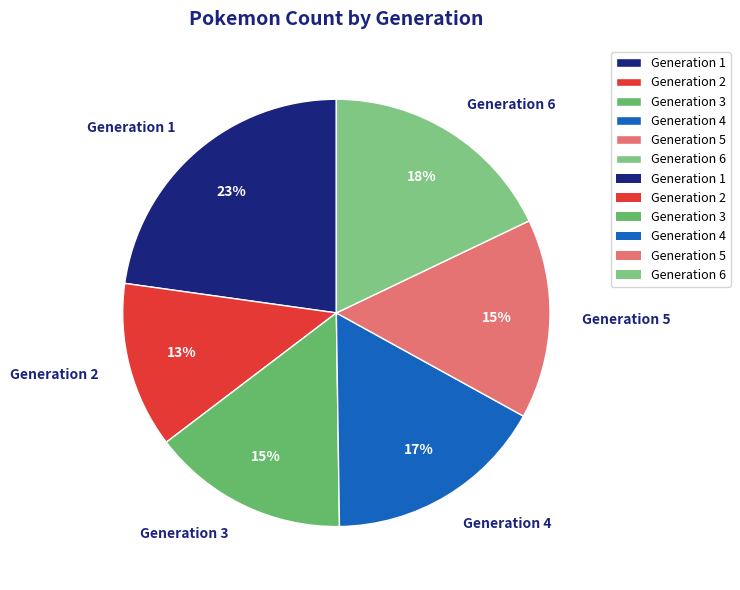

Do Generation 1 and Generation 2 together represent more than half of the pie?

No